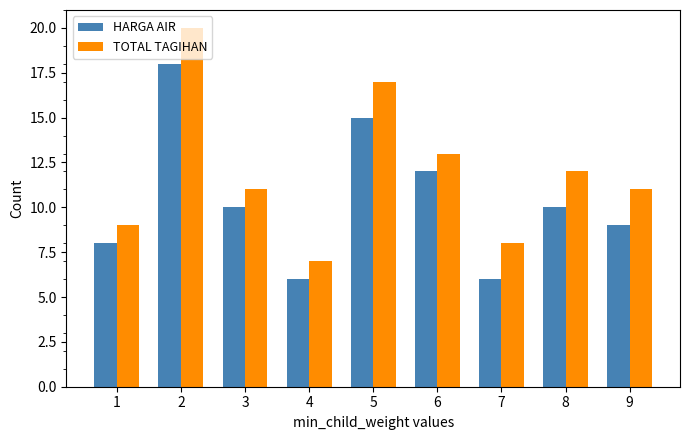

Is the value of HARGA AIR at 1 greater than the value of TOTAL TAGIHAN at 8?

No